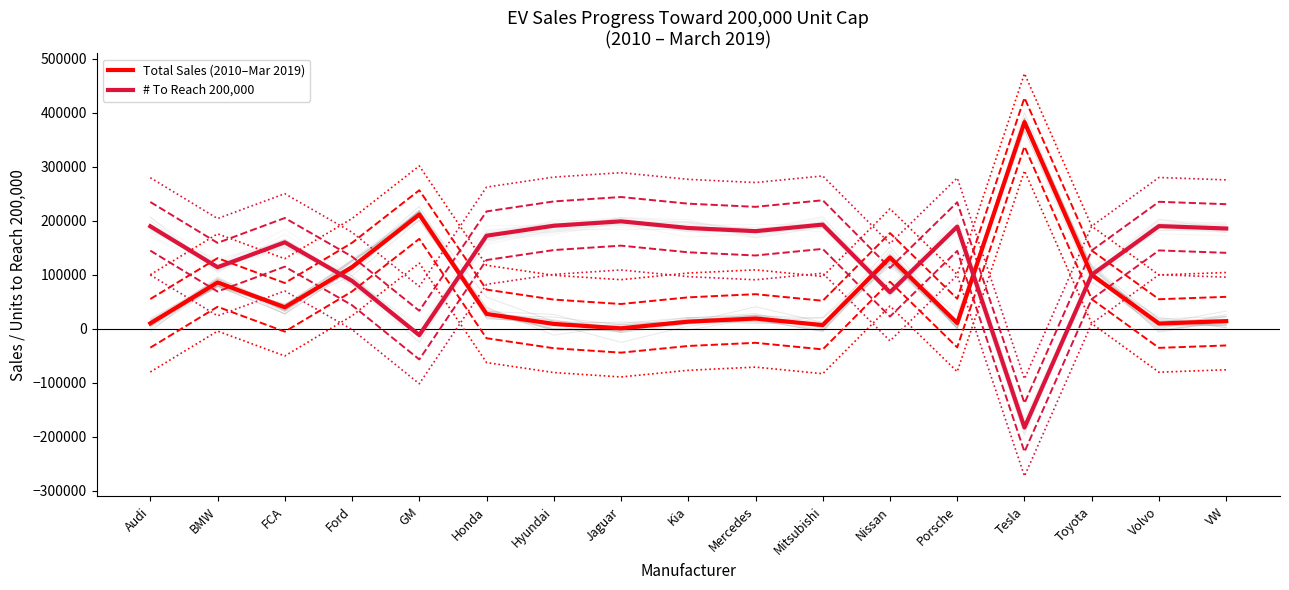

What is the maximum value shown in the chart?

382573